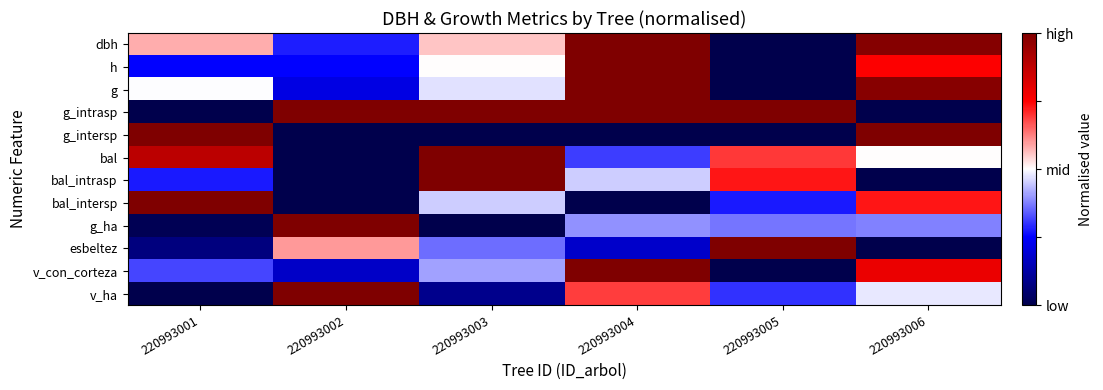

Reading left to right, what are all the values shown in this chart?

dbh: 220993001=0.2	220993002=-0.4	220993003=0.1	220993004=1.0	220993005=-1.0	220993006=1.0
h: 220993001=-0.5	220993002=-0.5	220993003=0.0	220993004=1.0	220993005=-1.0	220993006=0.5
g: 220993001=-0.0	220993002=-0.6	220993003=-0.1	220993004=1.0	220993005=-1.0	220993006=1.0
g_intrasp: 220993001=-1.0	220993002=1.0	220993003=1.0	220993004=1.0	220993005=1.0	220993006=-1.0
g_intersp: 220993001=1.0	220993002=-1.0	220993003=-1.0	220993004=-1.0	220993005=-1.0	220993006=1.0
bal: 220993001=0.8	220993002=-1.0	220993003=1.0	220993004=-0.4	220993005=0.4	220993006=0.0
bal_intrasp: 220993001=-0.5	220993002=-1.0	220993003=1.0	220993004=-0.1	220993005=0.5	220993006=-1.0
bal_intersp: 220993001=1.0	220993002=-1.0	220993003=-0.1	220993004=-1.0	220993005=-0.5	220993006=0.5
g_ha: 220993001=-1.0	220993002=1.0	220993003=-1.0	220993004=-0.2	220993005=-0.3	220993006=-0.2
esbeltez: 220993001=-0.9	220993002=0.2	220993003=-0.3	220993004=-0.6	220993005=1.0	220993006=-1.0
v_con_corteza: 220993001=-0.4	220993002=-0.7	220993003=-0.2	220993004=1.0	220993005=-1.0	220993006=0.6
v_ha: 220993001=-1.0	220993002=1.0	220993003=-0.8	220993004=0.4	220993005=-0.4	220993006=-0.0